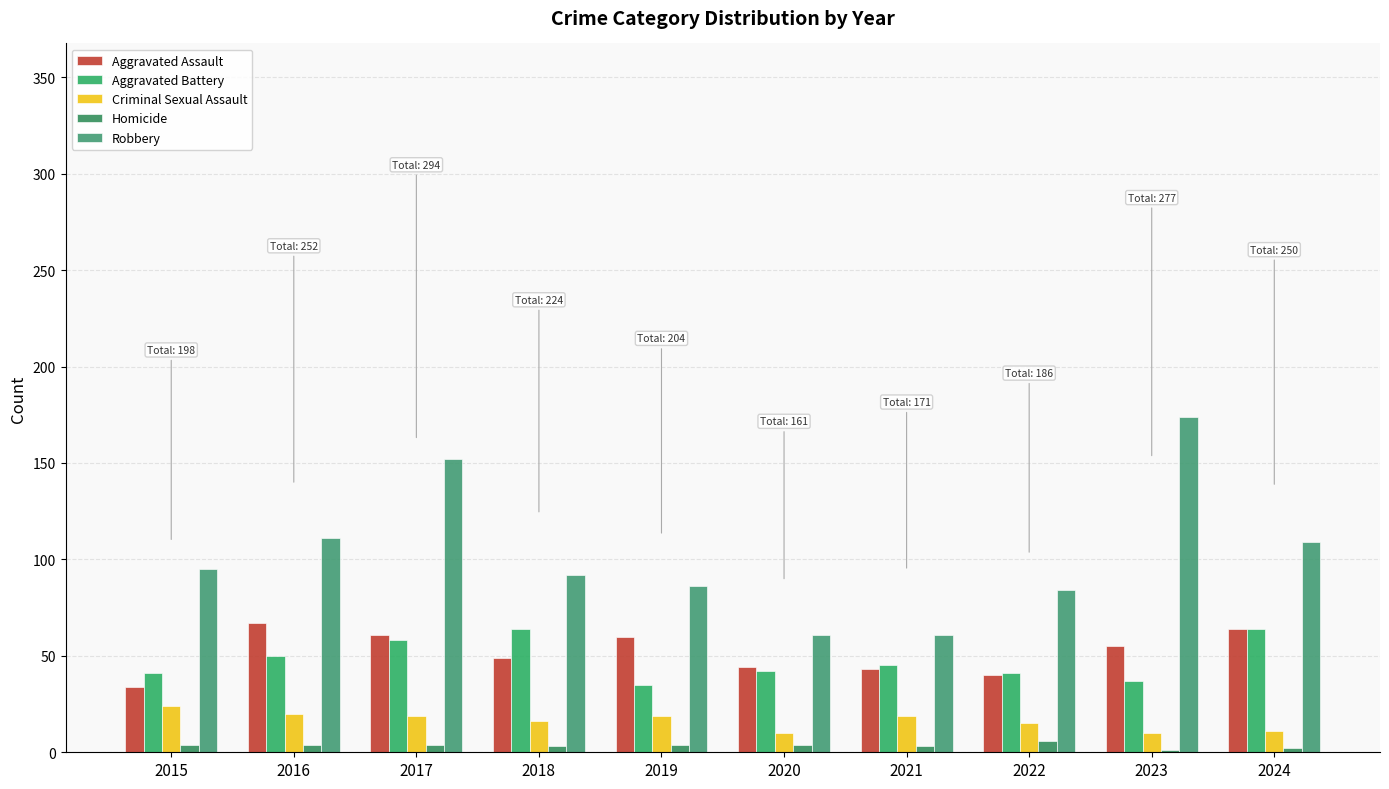

What is the sum of all Criminal Sexual Assault values?

163